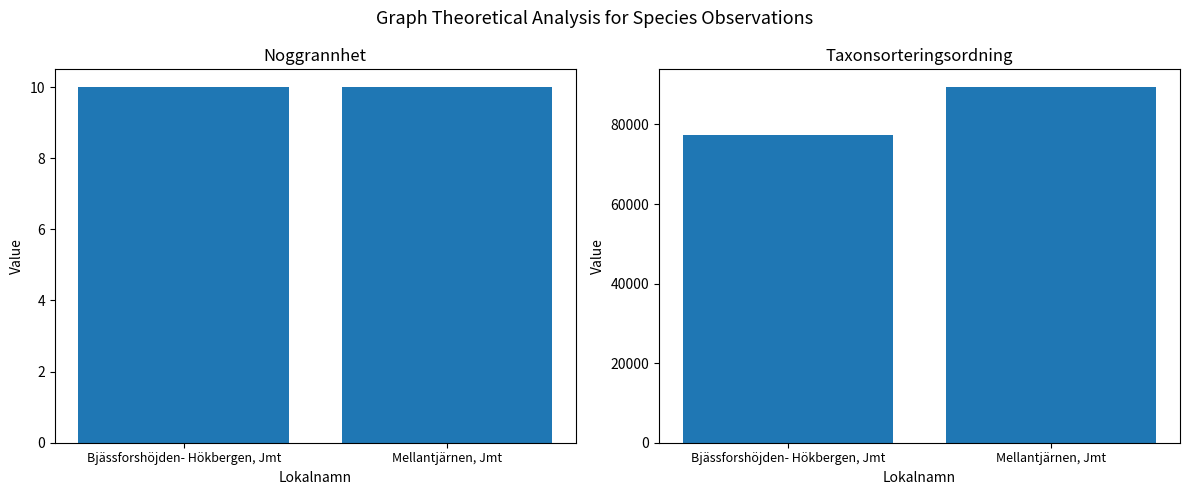

What is the minimum value for Taxonsorteringsordning?

77258